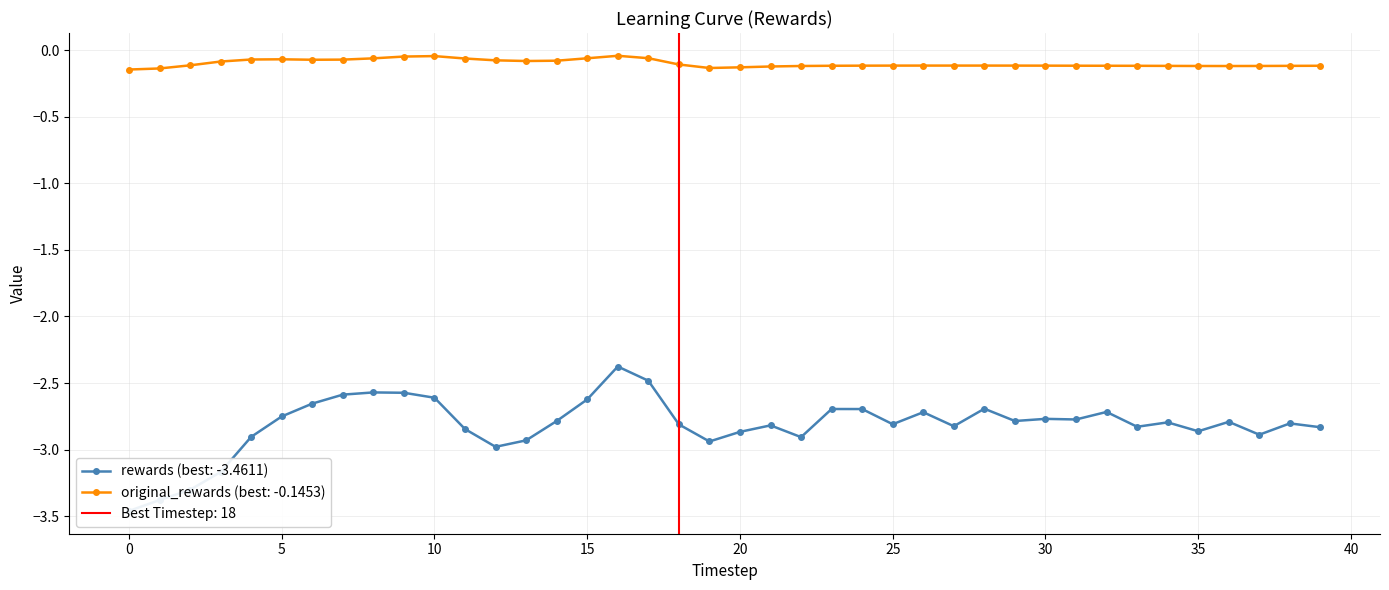

Which category has the highest value across all series?

16